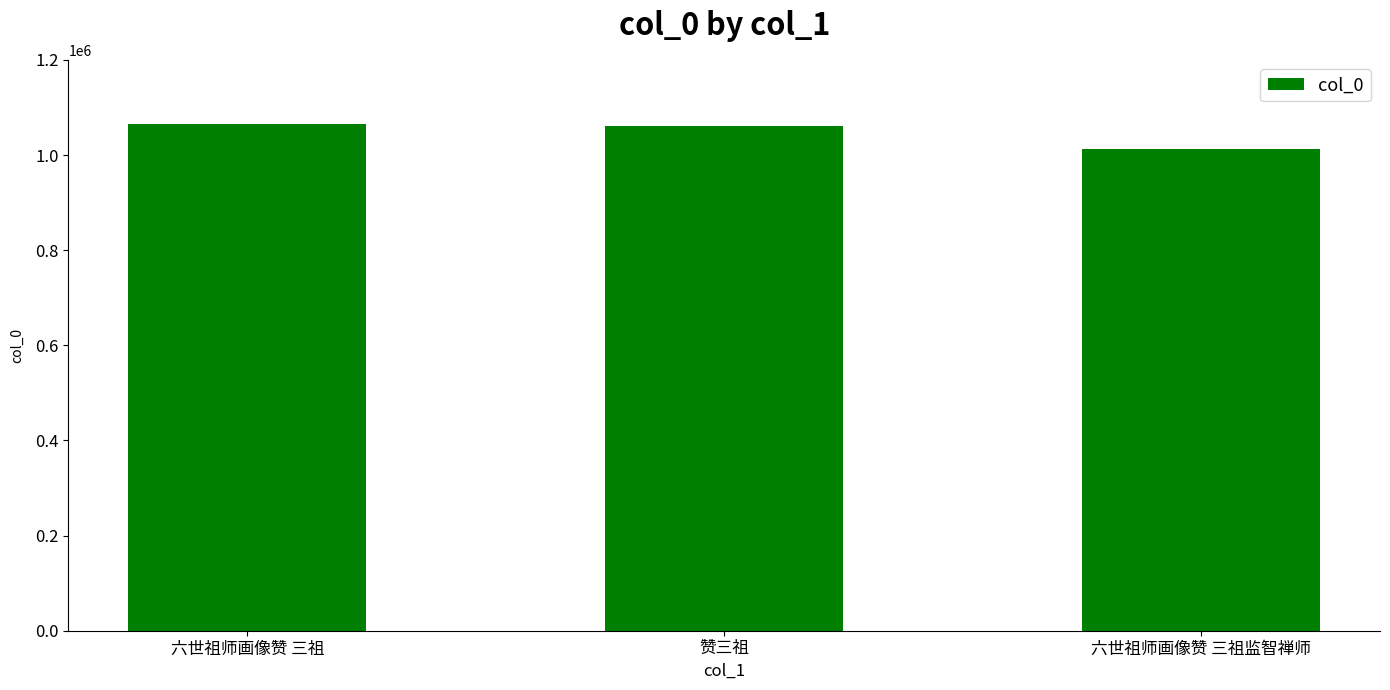

Between 赞三祖 and 六世祖师画像赞 三祖监智禅师, which is larger?

赞三祖